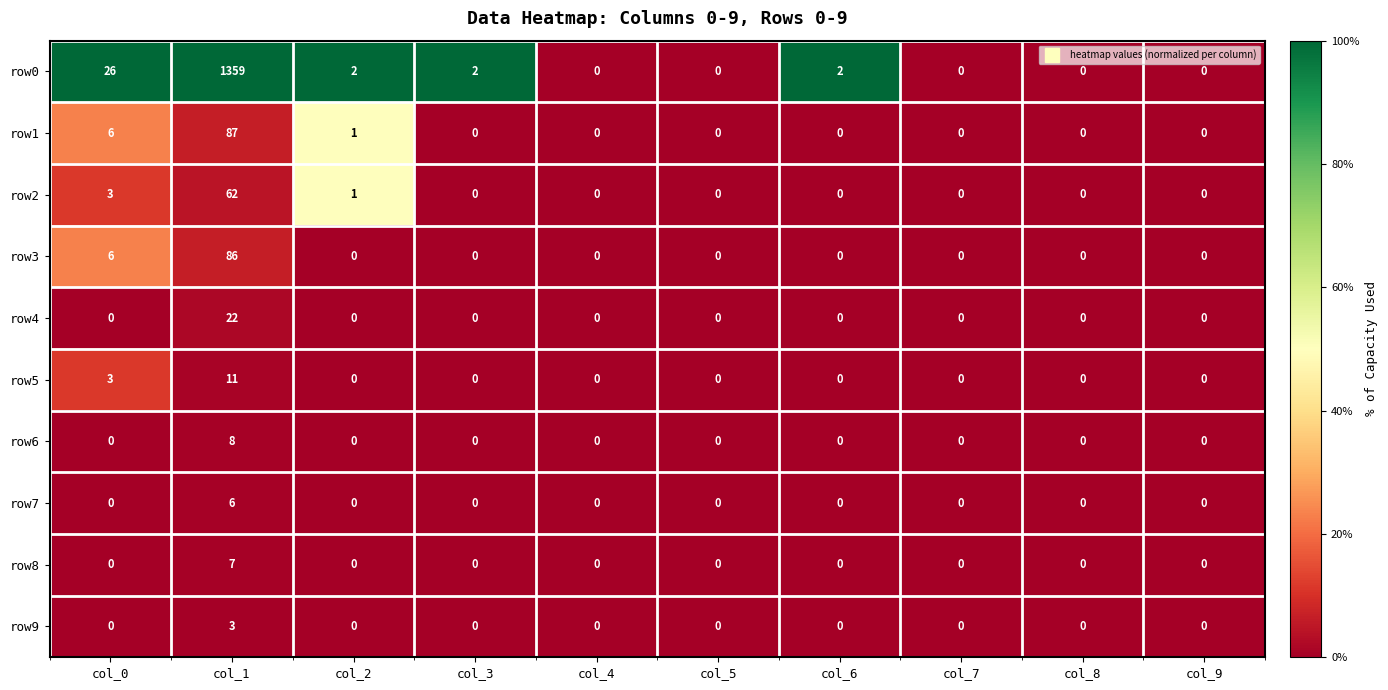

Which series has the widest spread of values?

row0